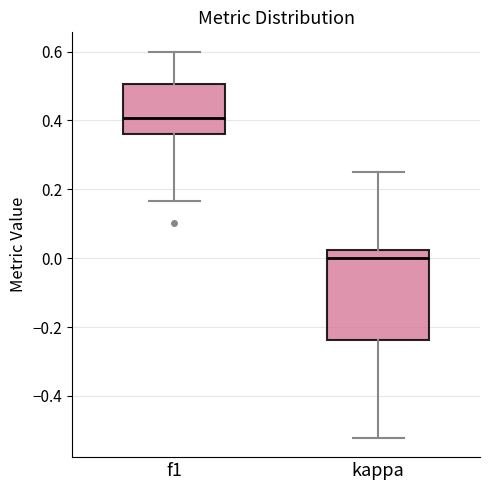

Reading left to right, transcribe this box plot: for each box, give where its median line is, the range the box spans, and where its two whiskers end, as read against the y-axis. The values are not printed on the chart, so give them approximately, as read against the axis.

f1: median 0.40, box 0.36 to 0.50, whiskers 0.16 to 0.60
kappa: median 0.00, box -0.24 to 0.02, whiskers -0.52 to 0.26